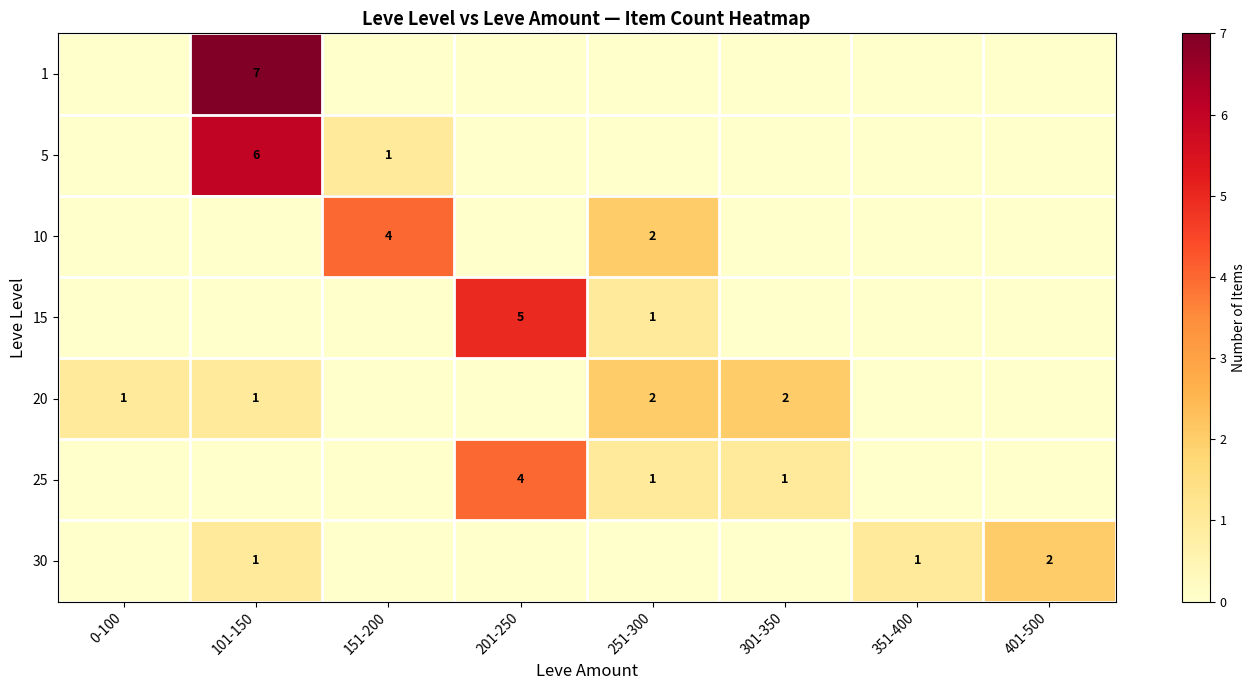

True or false: 25 has a value of 4 at 201-250.

True